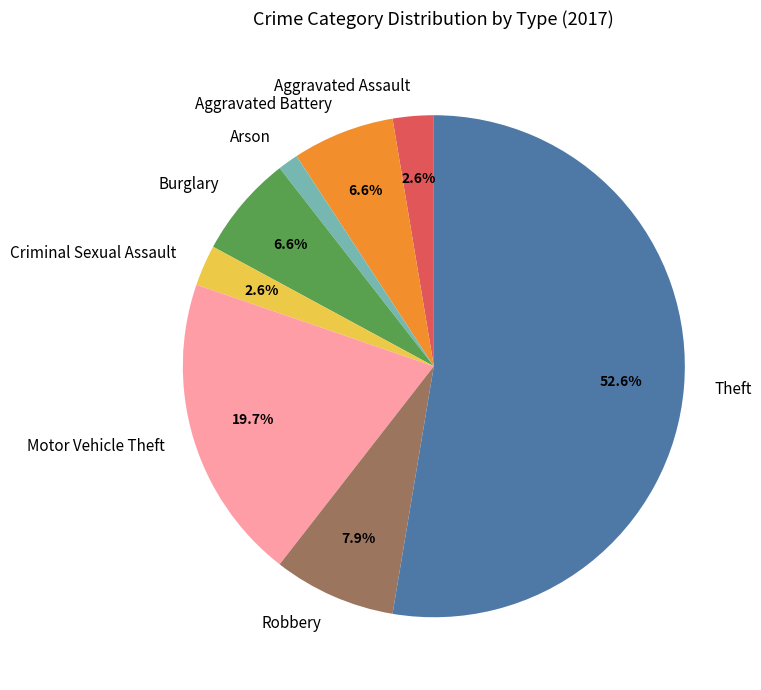

Combined, do Theft and Arson account for over 50%?

Yes